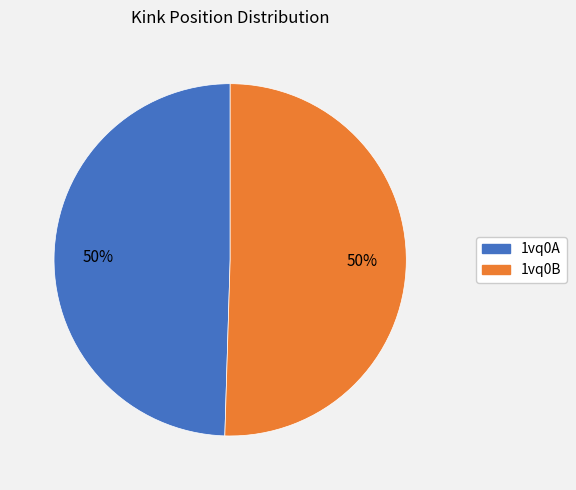

True or false: 1vq0B accounts for 50% of the total.

True